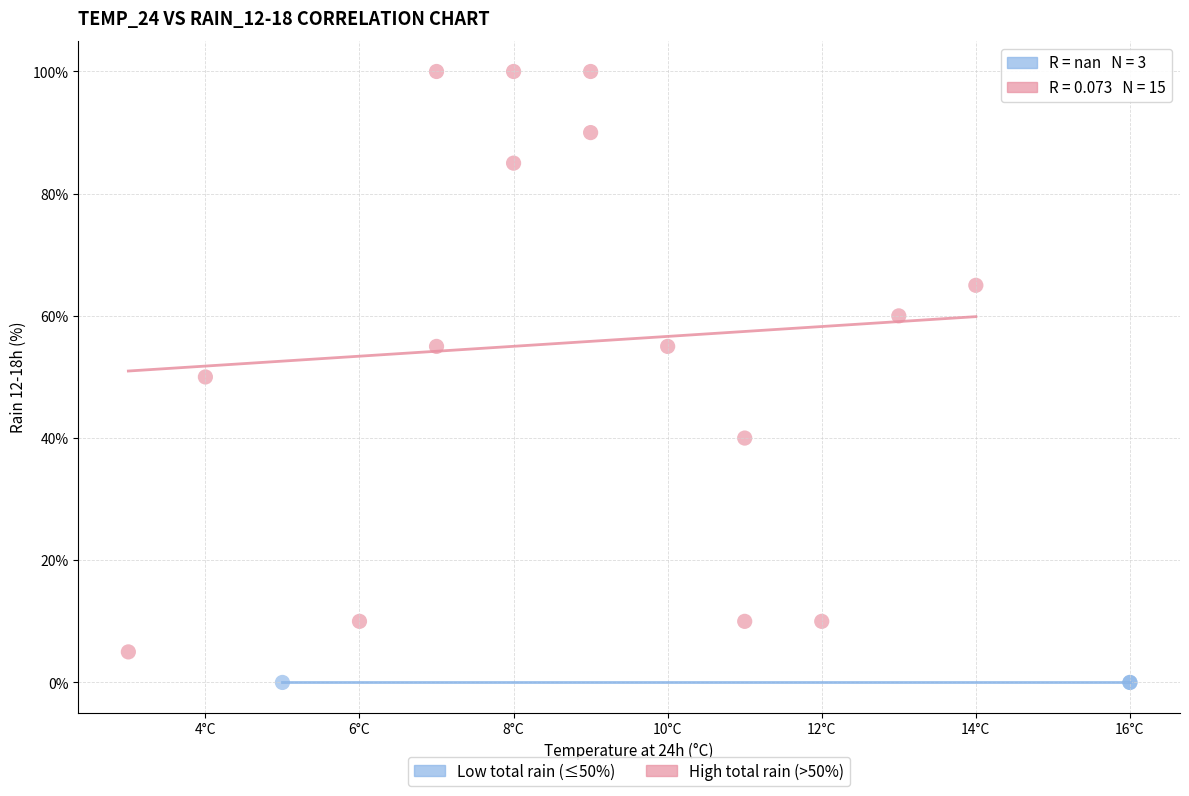

Which series contains the lowest Y value?

Low total rain (≤50%)